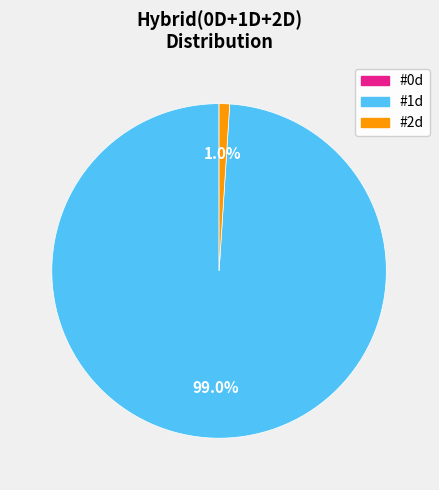

To the nearest percent, what portion does #1d represent?

99%